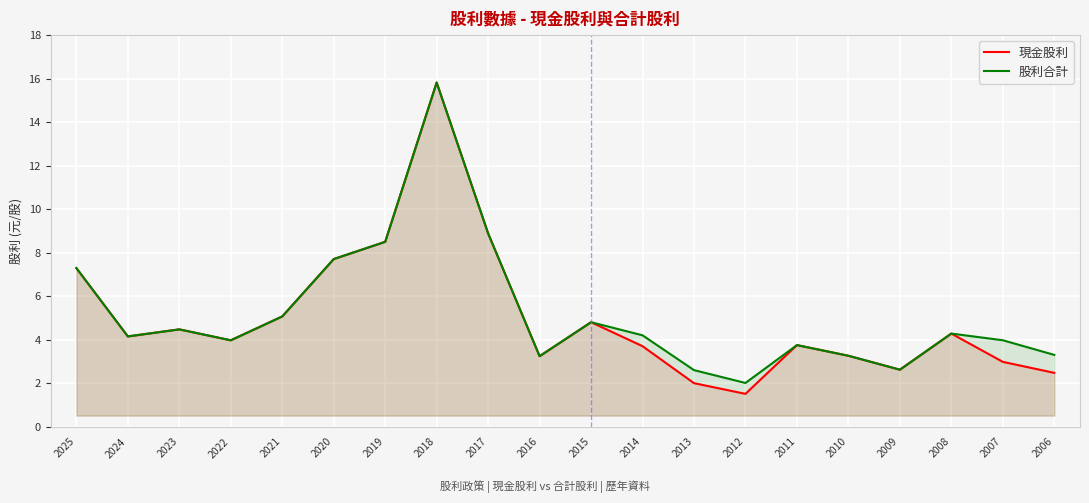

How many lines are shown in the chart?

2